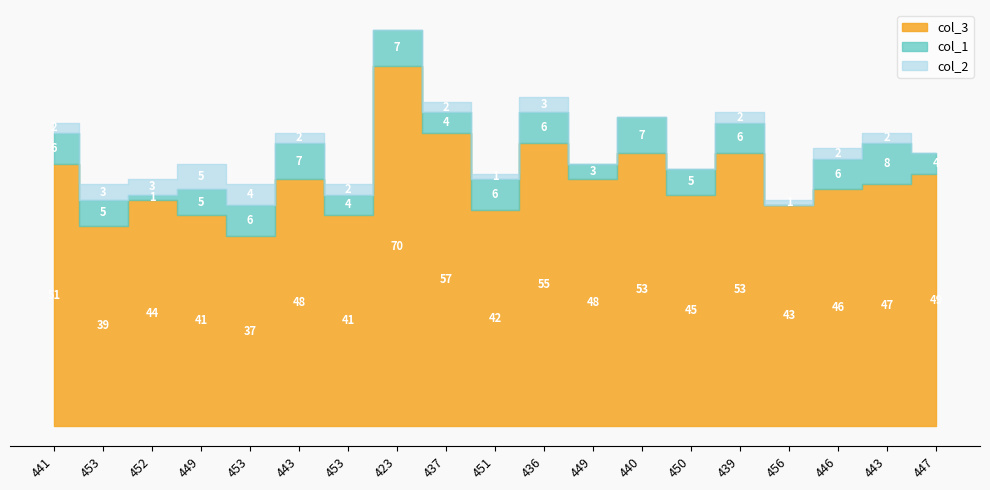

Rank the series by their maximum value, from lowest to highest.

col_2, col_1, col_3